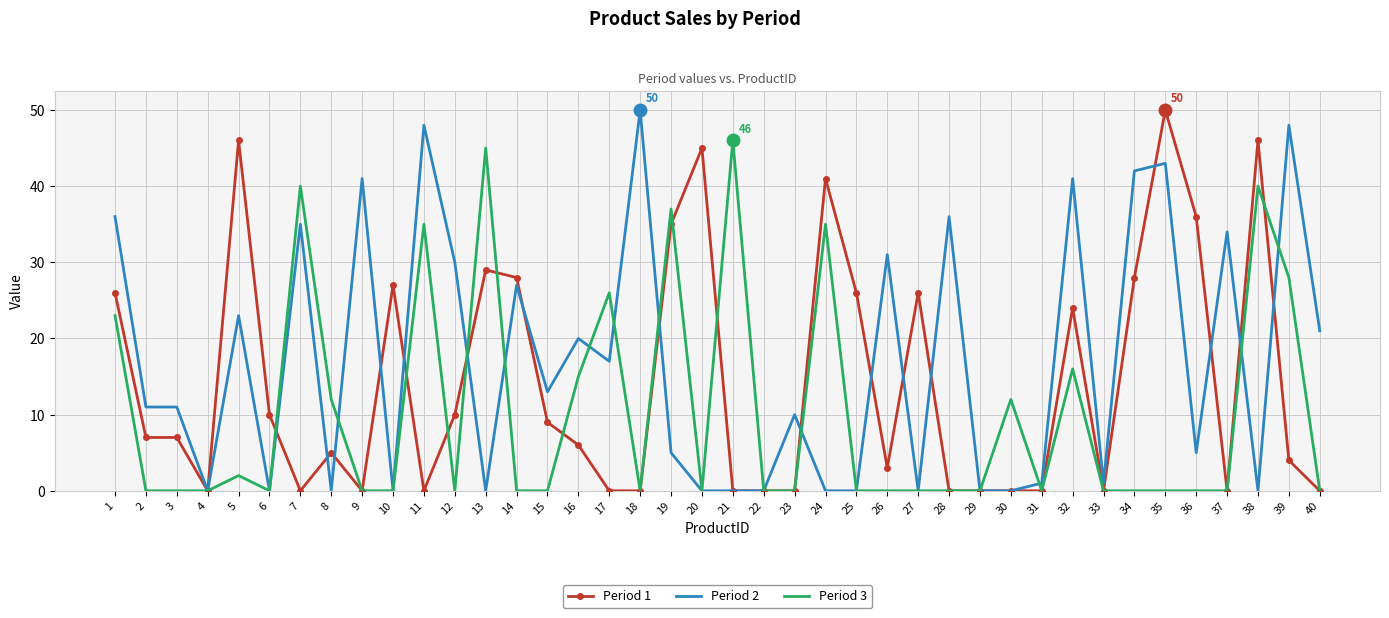

What is the greatest value displayed?

50